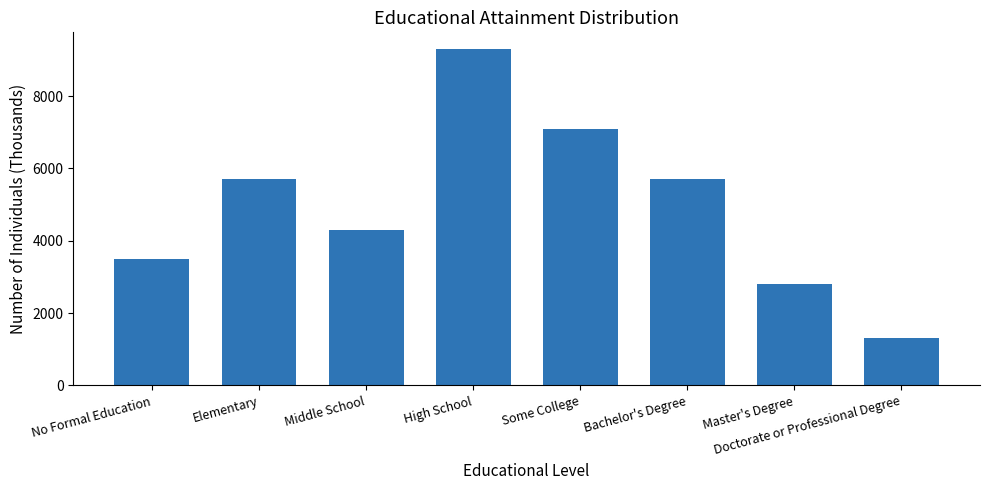

Which label corresponds to the largest value in the chart?

High School